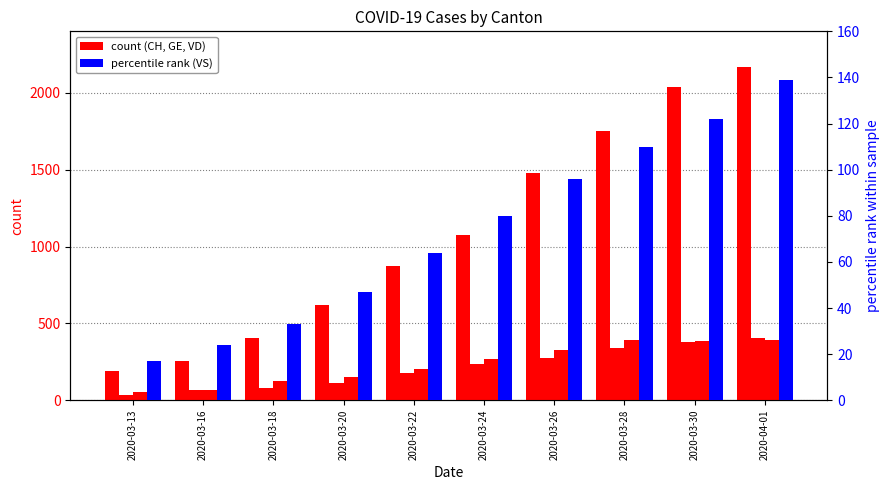

Rank the series by their maximum value, from highest to lowest.

CH, GE, VD, VS